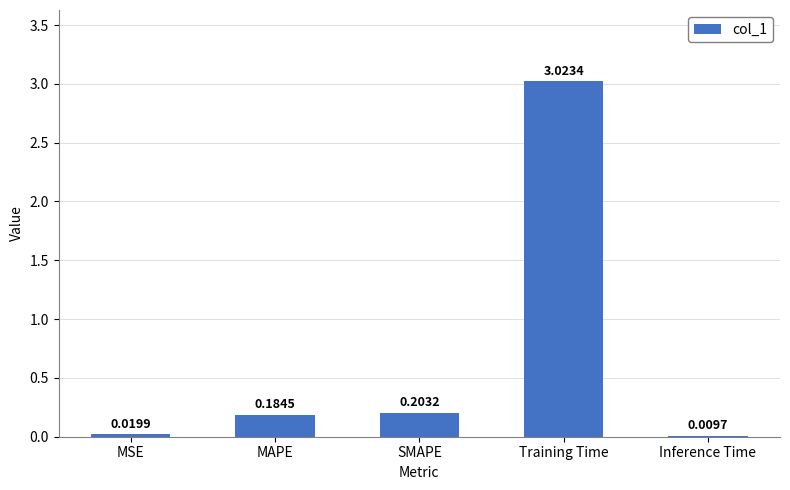

What is the change in value from SMAPE to Training Time?

+2.8